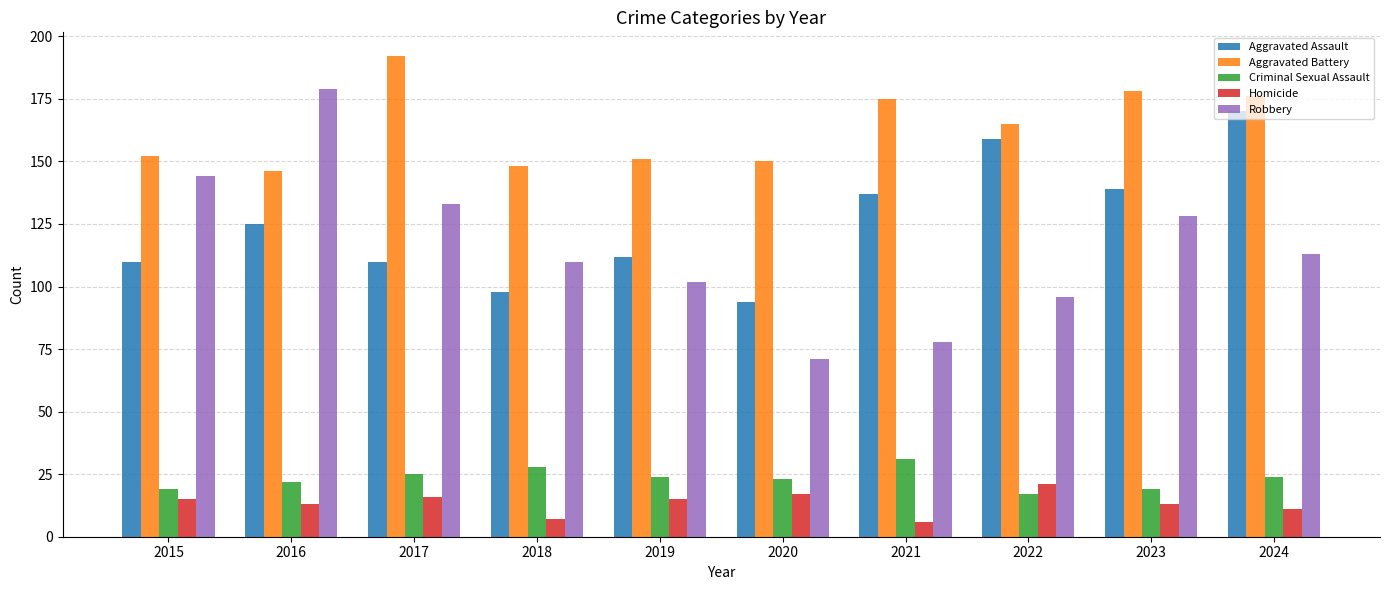

Reading left to right, extract all data points from this chart.

Aggravated Assault: 110	125	110	98	112	94	137	159	139	170
Aggravated Battery: 152	146	192	148	151	150	175	165	178	176
Criminal Sexual Assault: 19	22	25	28	24	23	31	17	19	24
Homicide: 15	13	16	7	15	17	6	21	13	11
Robbery: 144	179	133	110	102	71	78	96	128	113